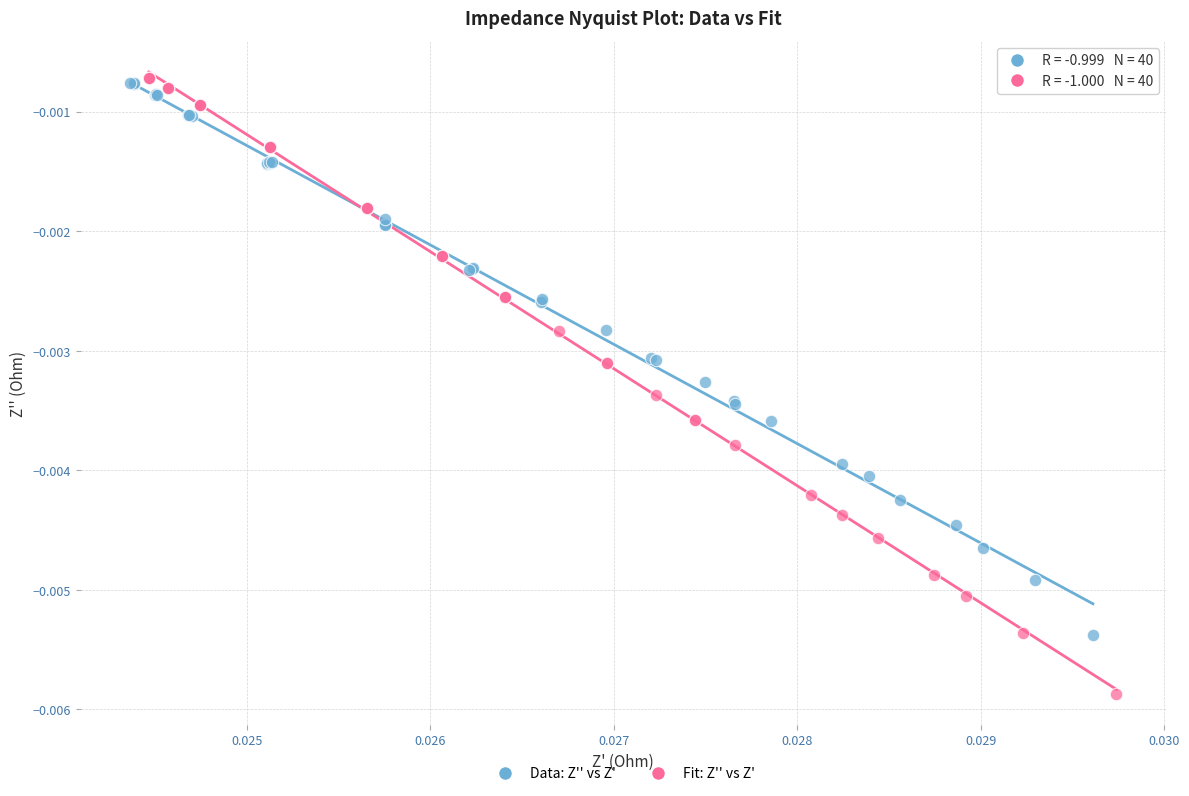

Which series has the largest Y range (max minus min)?

Fit: Z'' vs Z'